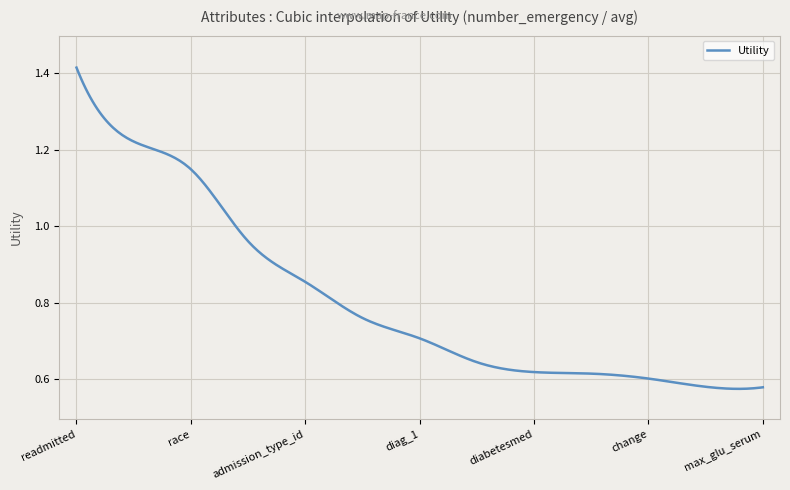

Is this an area chart (filled region under the line)?

No